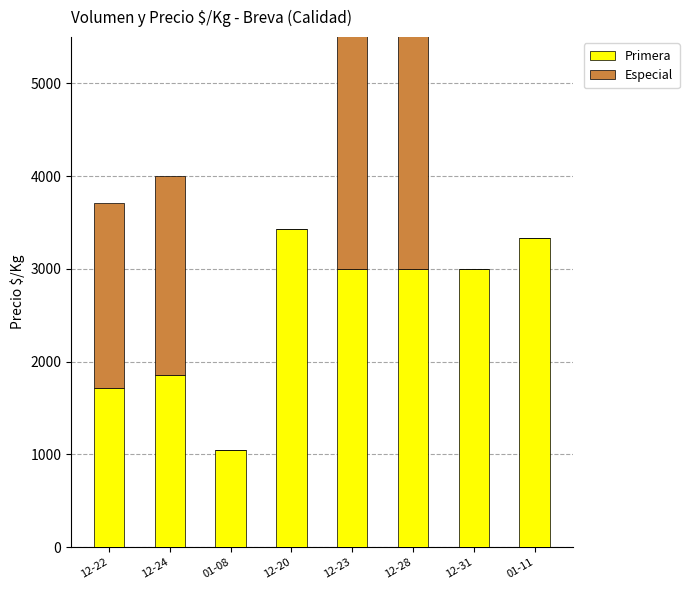

The value of Especial at 12-22 is 2000. True or false?

True